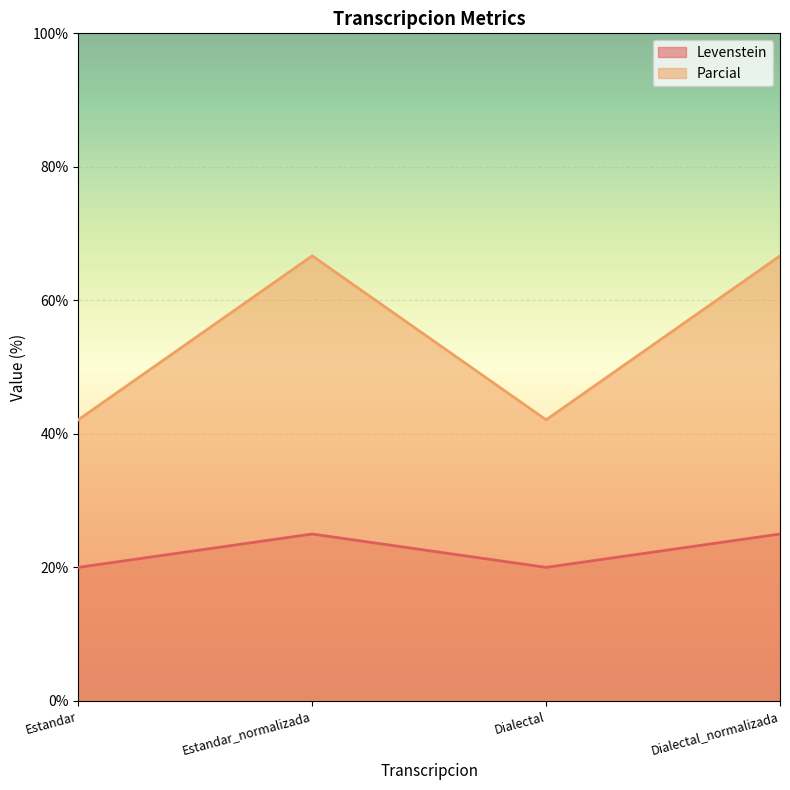

True or false: Parcial and Levenstein intersect in this chart.

False